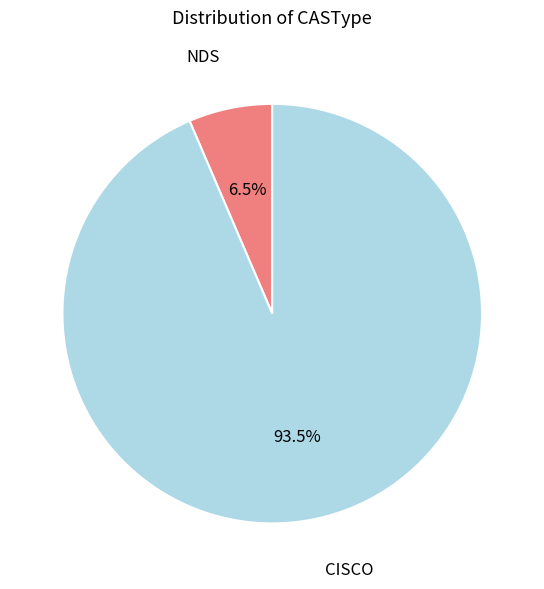

To the nearest percent, what is the average slice percentage?

50%